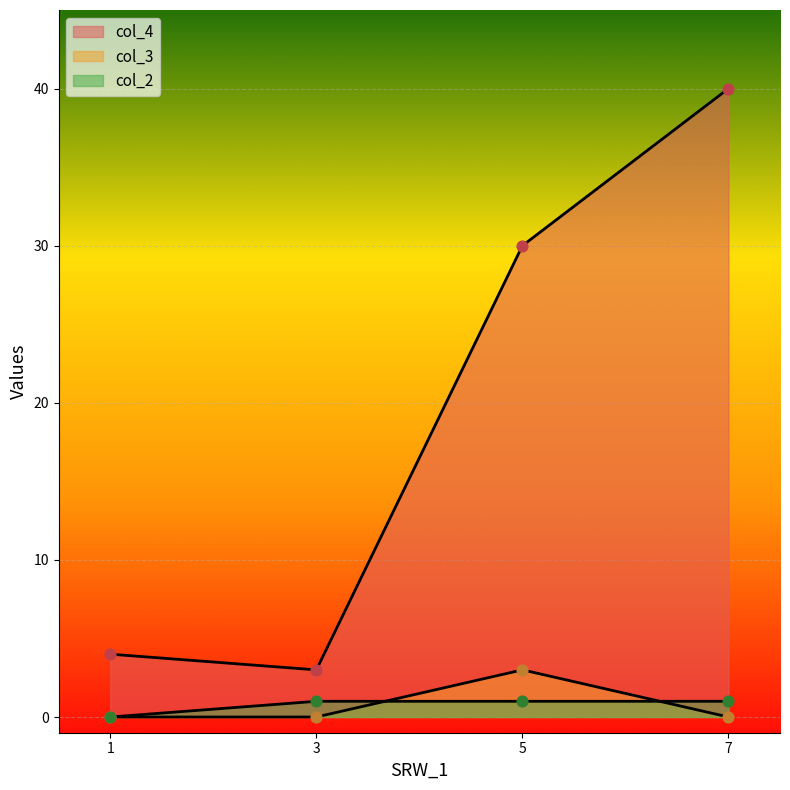

At which category is the sum across all series the highest?

7